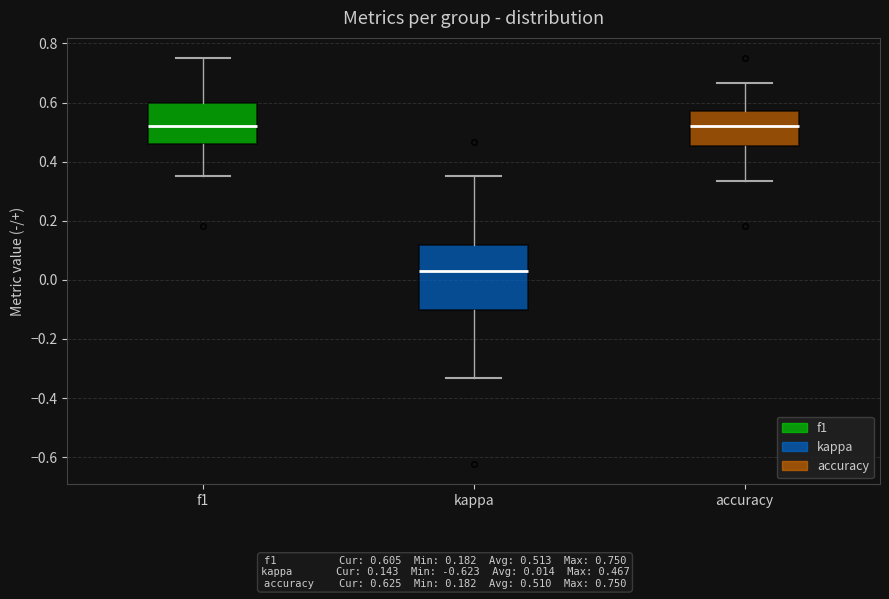

Comparing the boxes themselves (not the whiskers), which one is the tallest?

kappa